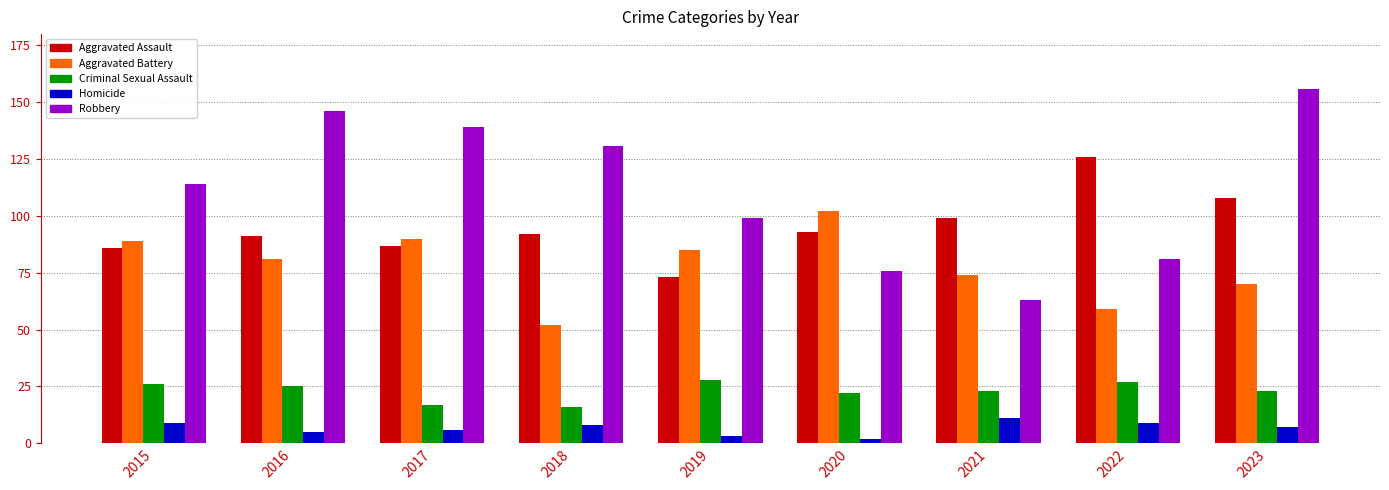

Reading right to left, transcribe all the data shown in this chart.

Aggravated Assault: 108	126	99	93	73	92	87	91	86
Aggravated Battery: 70	59	74	102	85	52	90	81	89
Criminal Sexual Assault: 23	27	23	22	28	16	17	25	26
Homicide: 7	9	11	2	3	8	6	5	9
Robbery: 156	81	63	76	99	131	139	146	114